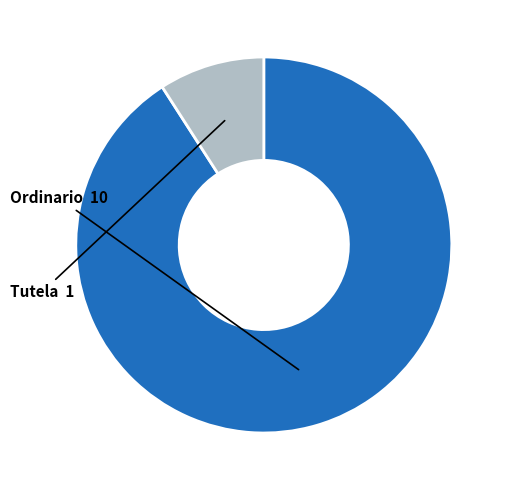

Which has a higher value, Ordinario or Tutela?

Ordinario